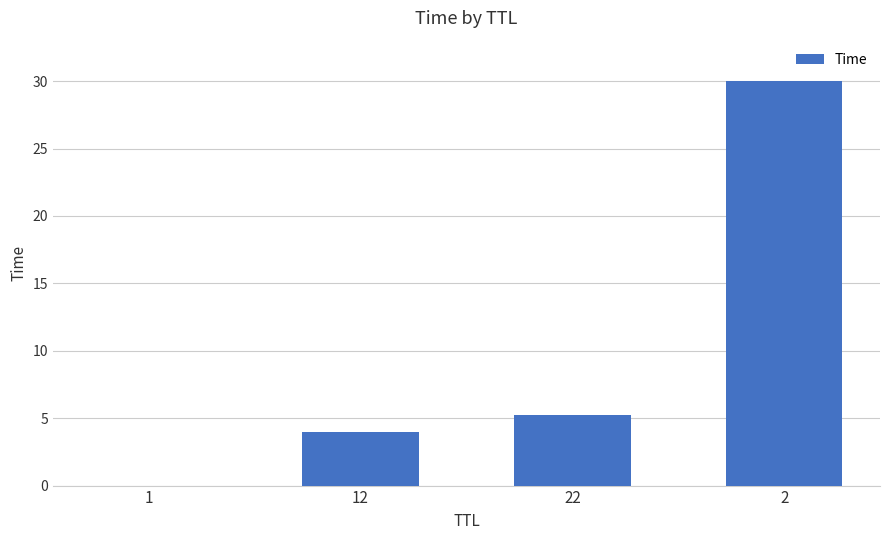

Which category has the highest value across all series?

2